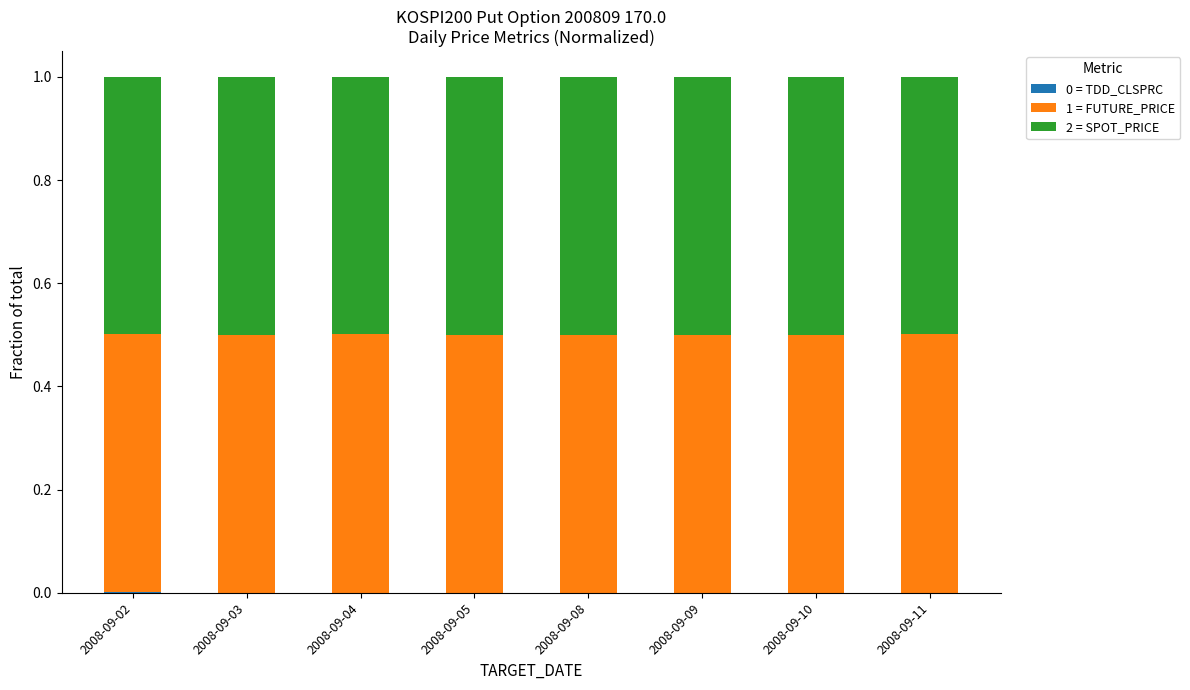

How many 1 = FUTURE_PRICE values are between 0 and 1?

8